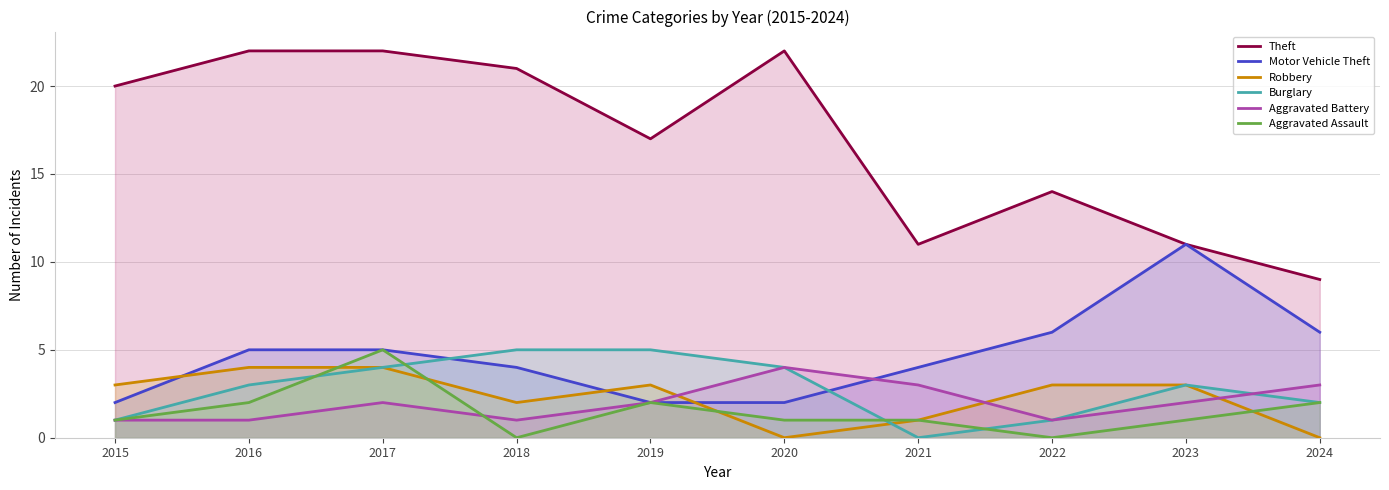

True or false: Burglary and Aggravated Battery intersect in this chart.

True